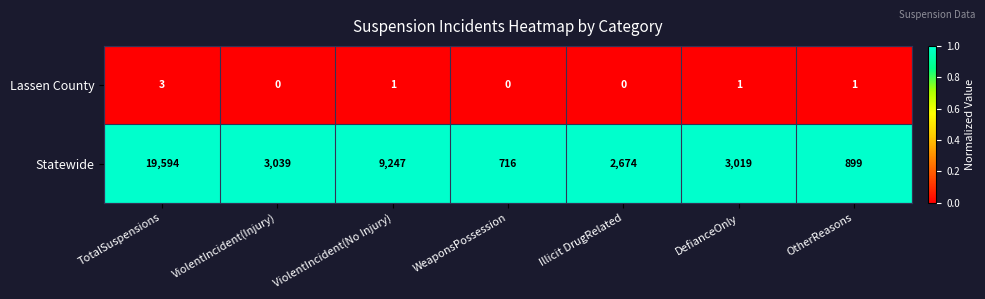

What is the highest value of the Lassen County series?

3